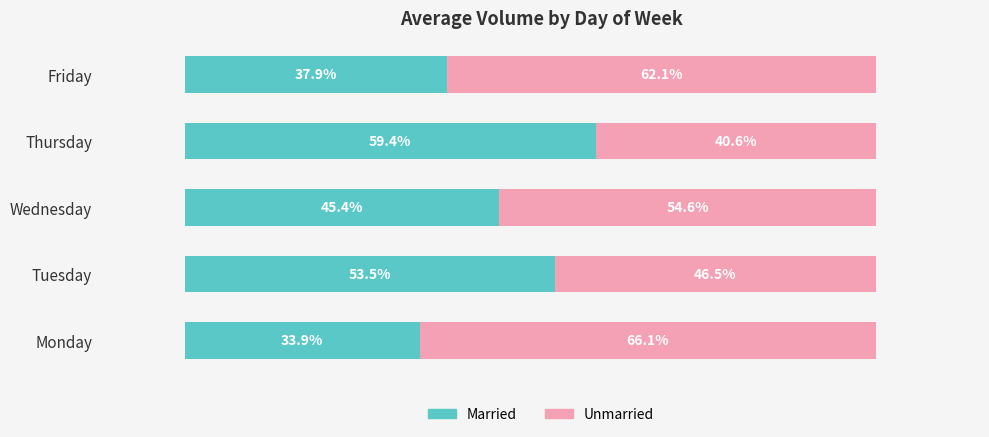

List the labels in order of Married value, largest first.

Thursday, Tuesday, Wednesday, Friday, Monday